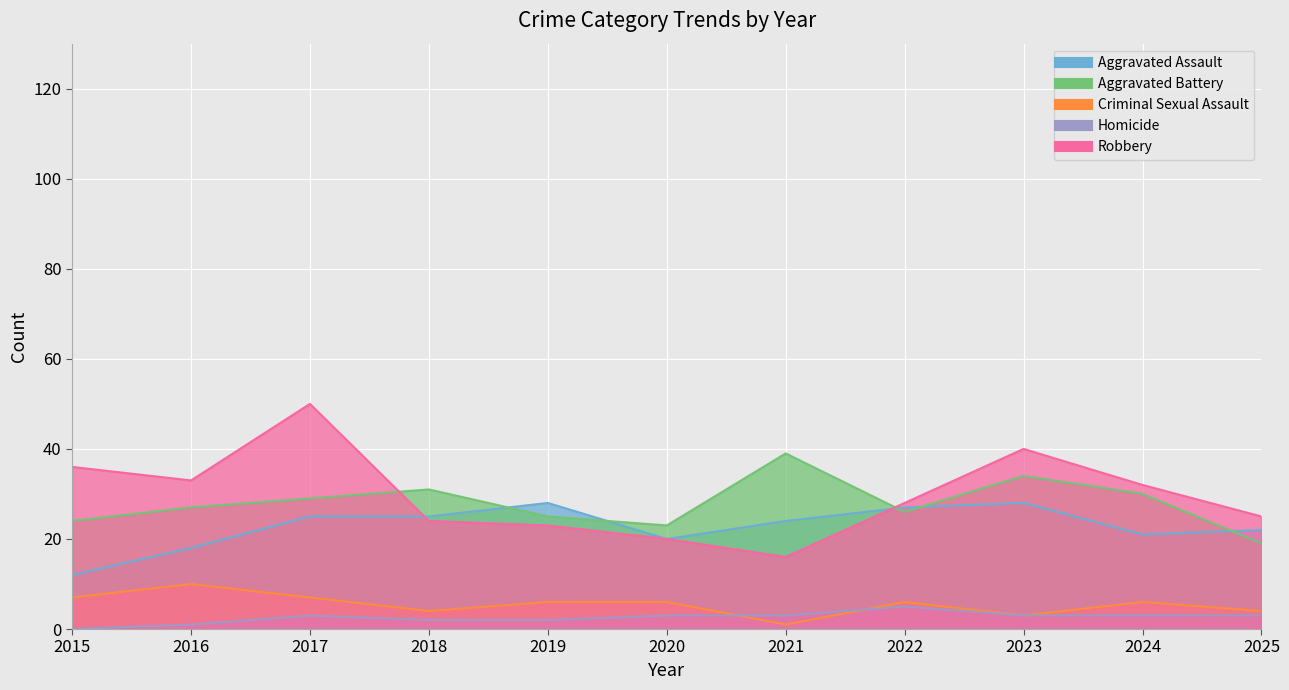

How many distinct data groups are displayed?

5